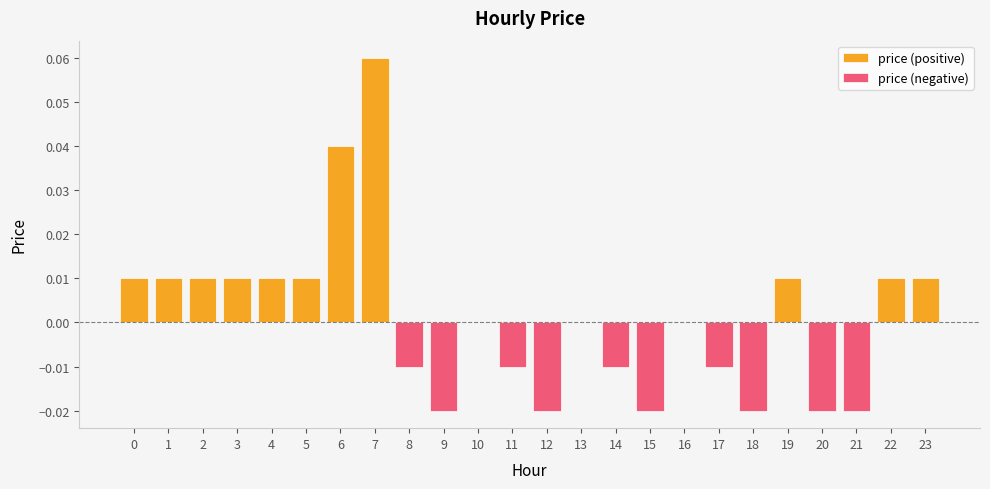

What are all the series names shown in the legend?

price (positive), price (negative)